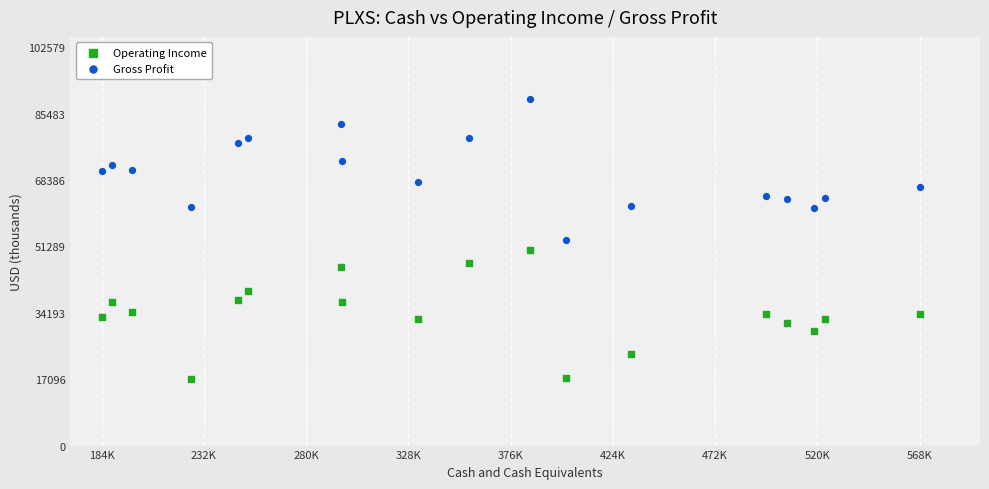

What are all the series names shown in the legend?

Operating Income, Gross Profit